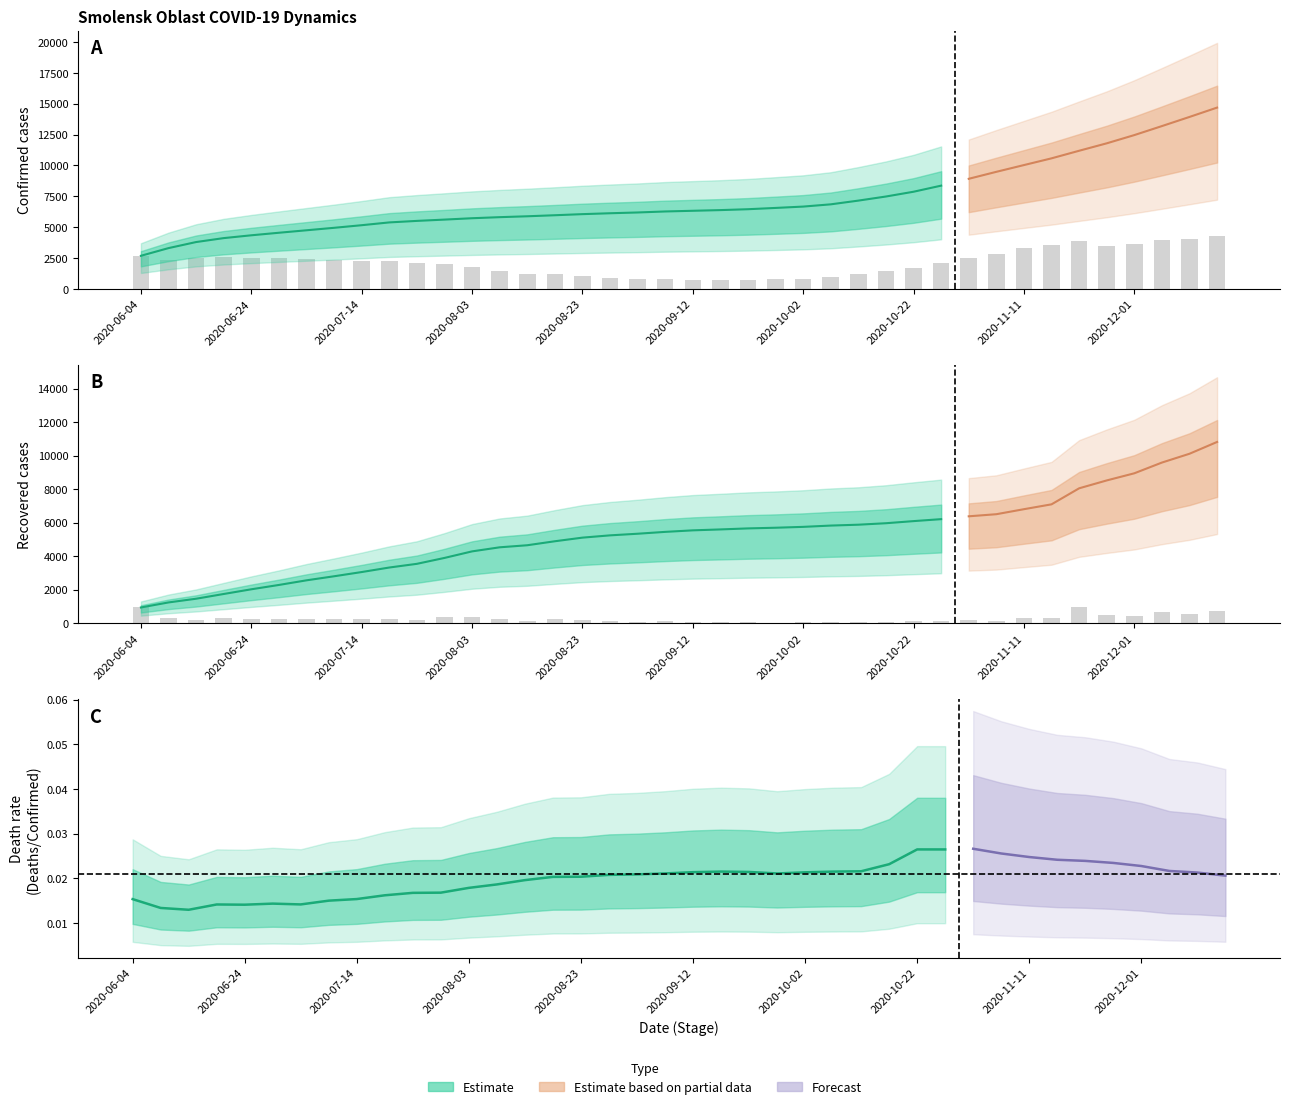

What is the total value across all series at 2020-06-19?

8804